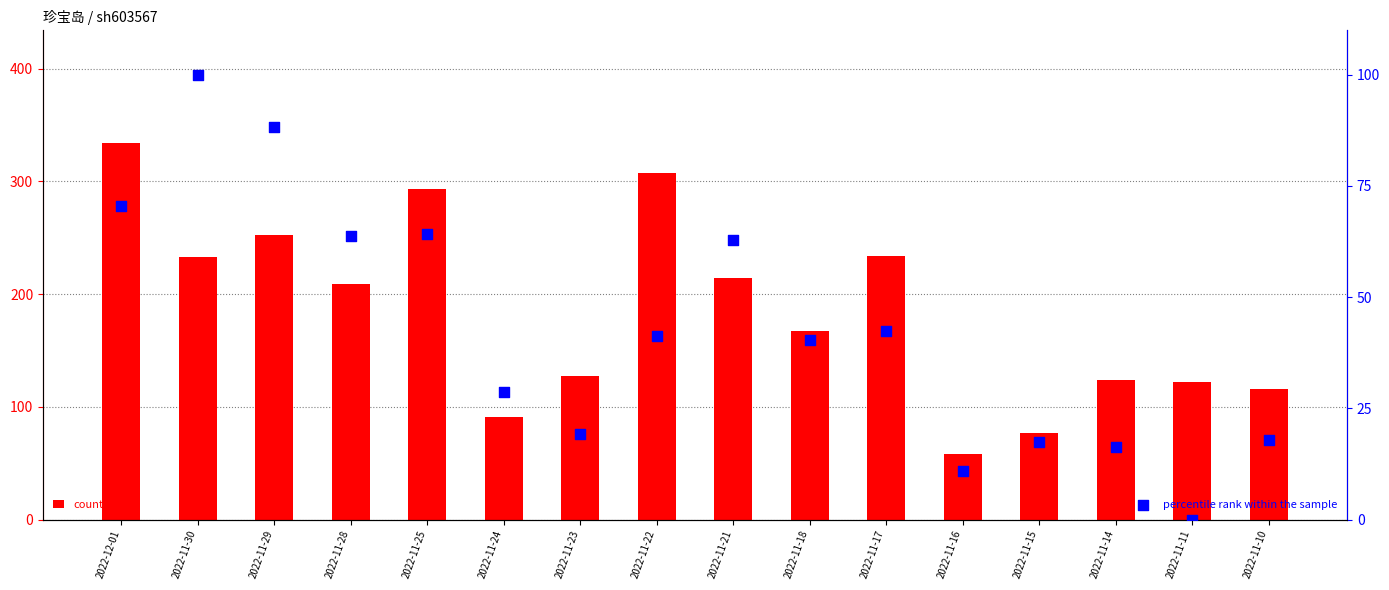

Is the value of percentile rank within the sample at 2022-11-17 greater than the value of count at 2022-11-24?

No